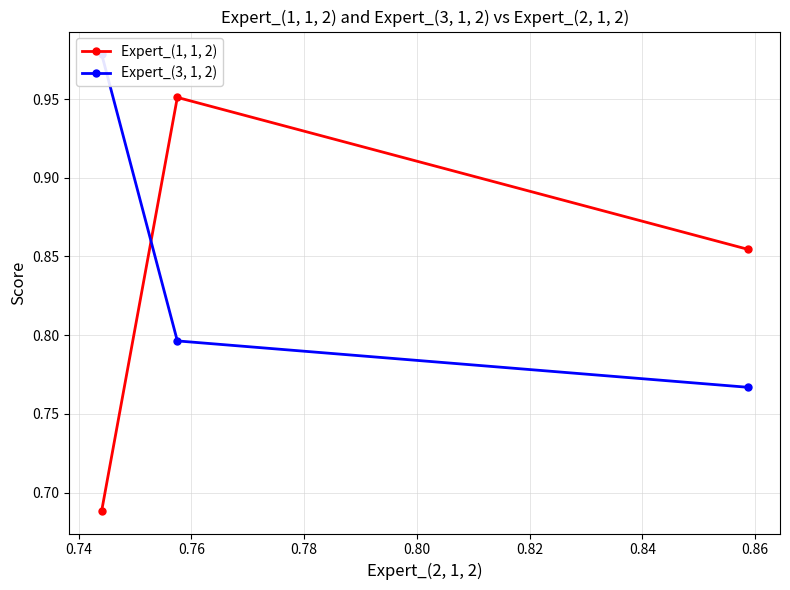

How many Expert_(1, 1, 2) values are between 0 and 1?

3